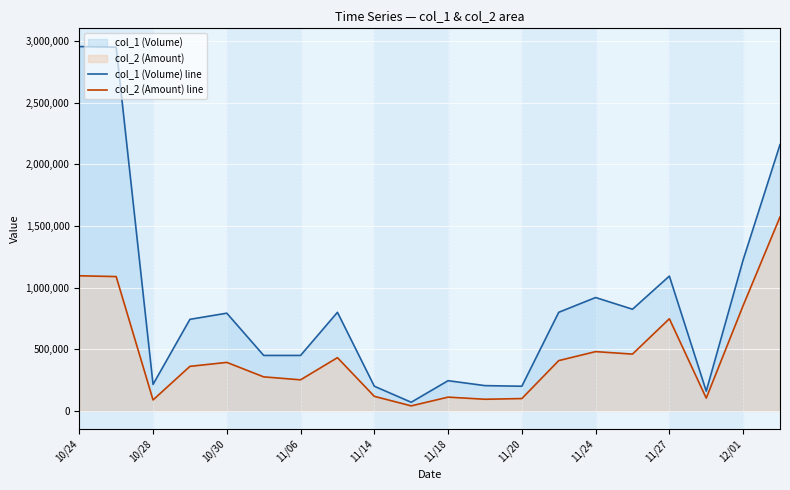

What is the maximum value for col_2 (Amount) line?

1573650